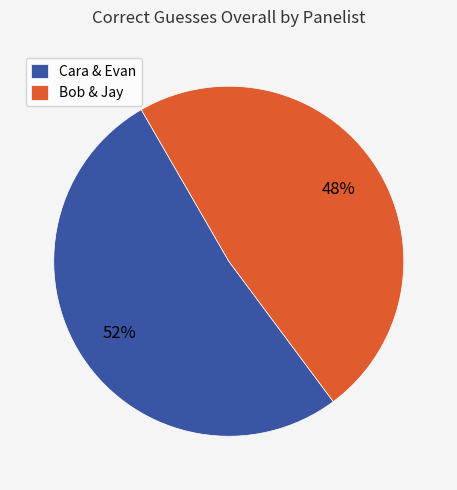

What is the smallest slice in the pie chart?

Bob & Jay